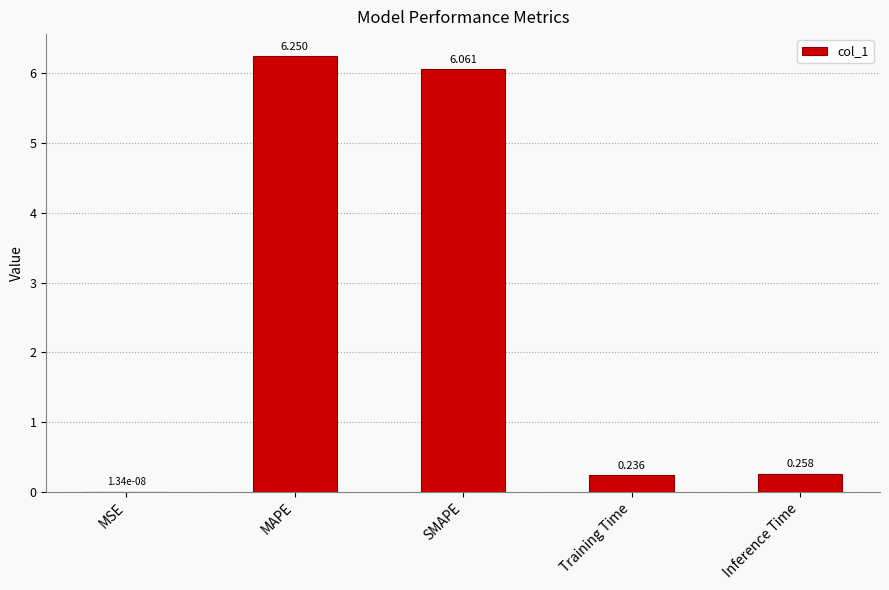

Between Inference Time and SMAPE, which is larger?

SMAPE